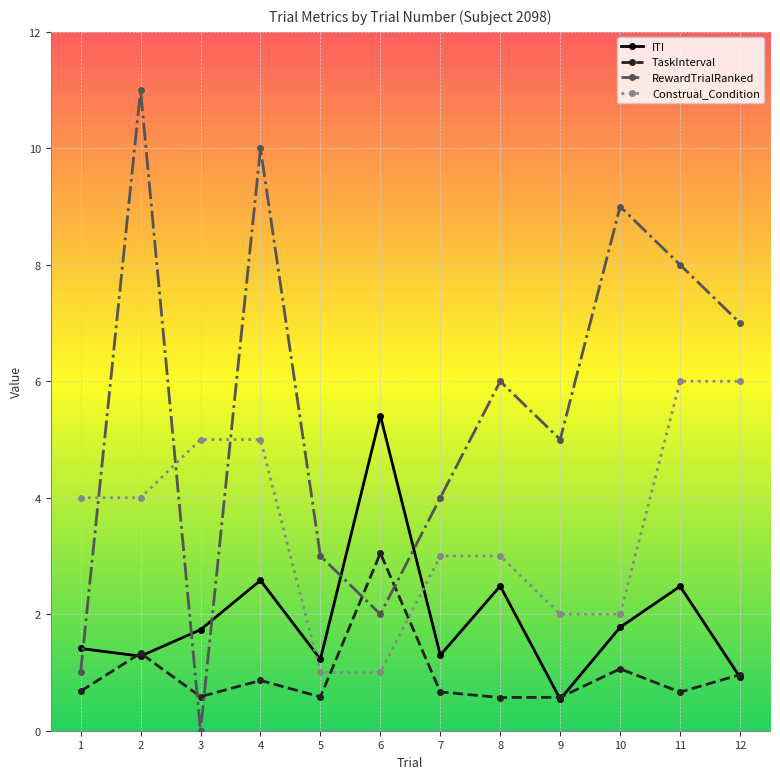

What is the spread (max minus min) of values at 6?

4.4